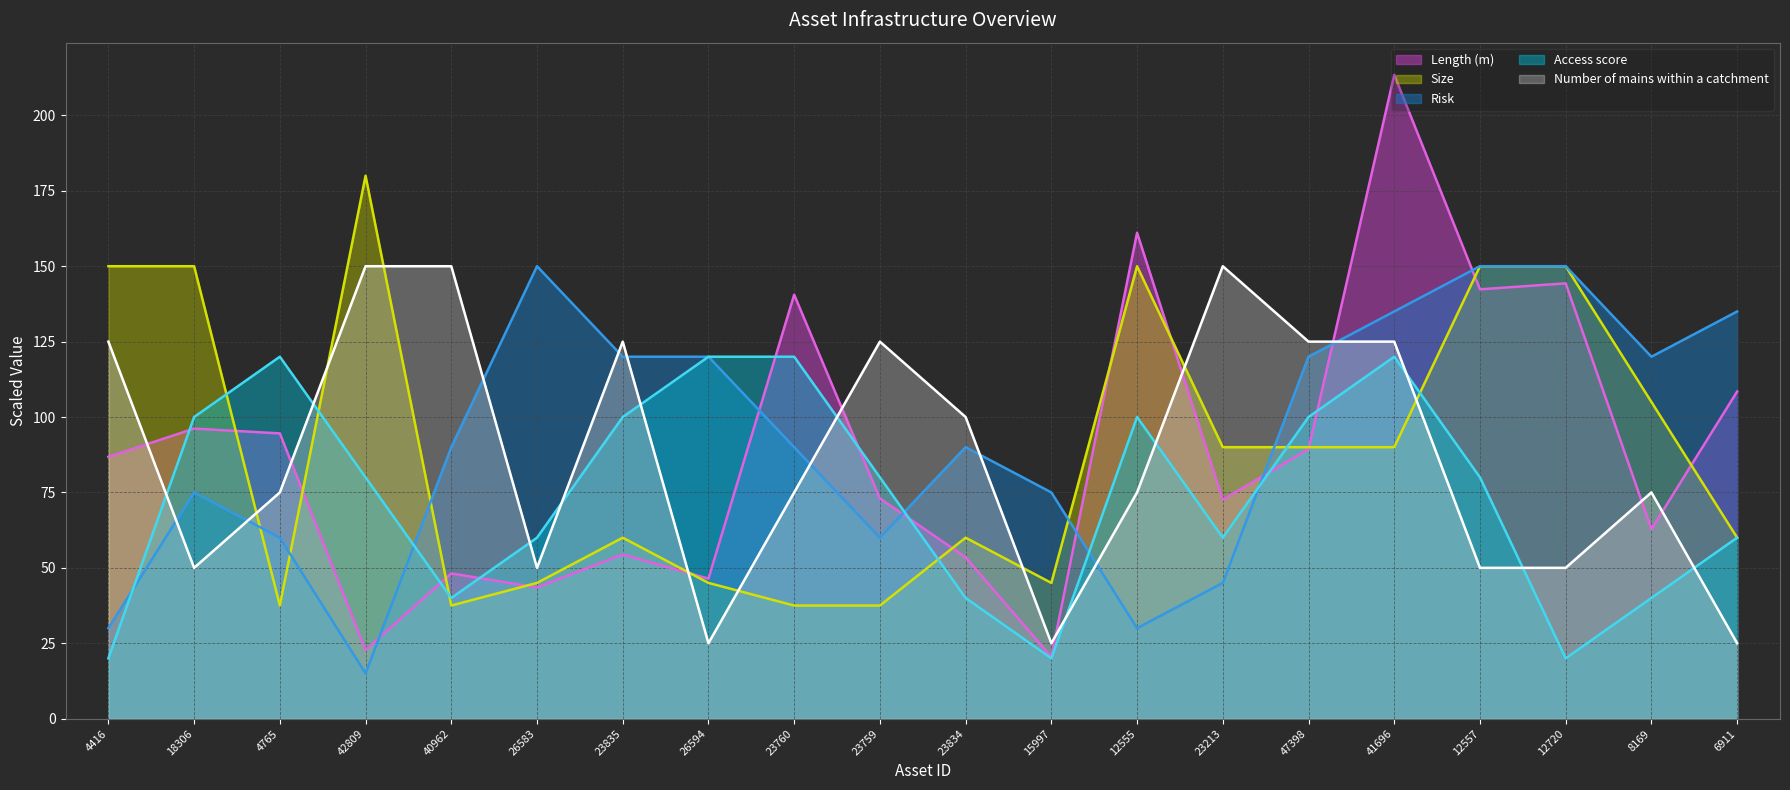

What is the label of the 13th point from the right?

26594